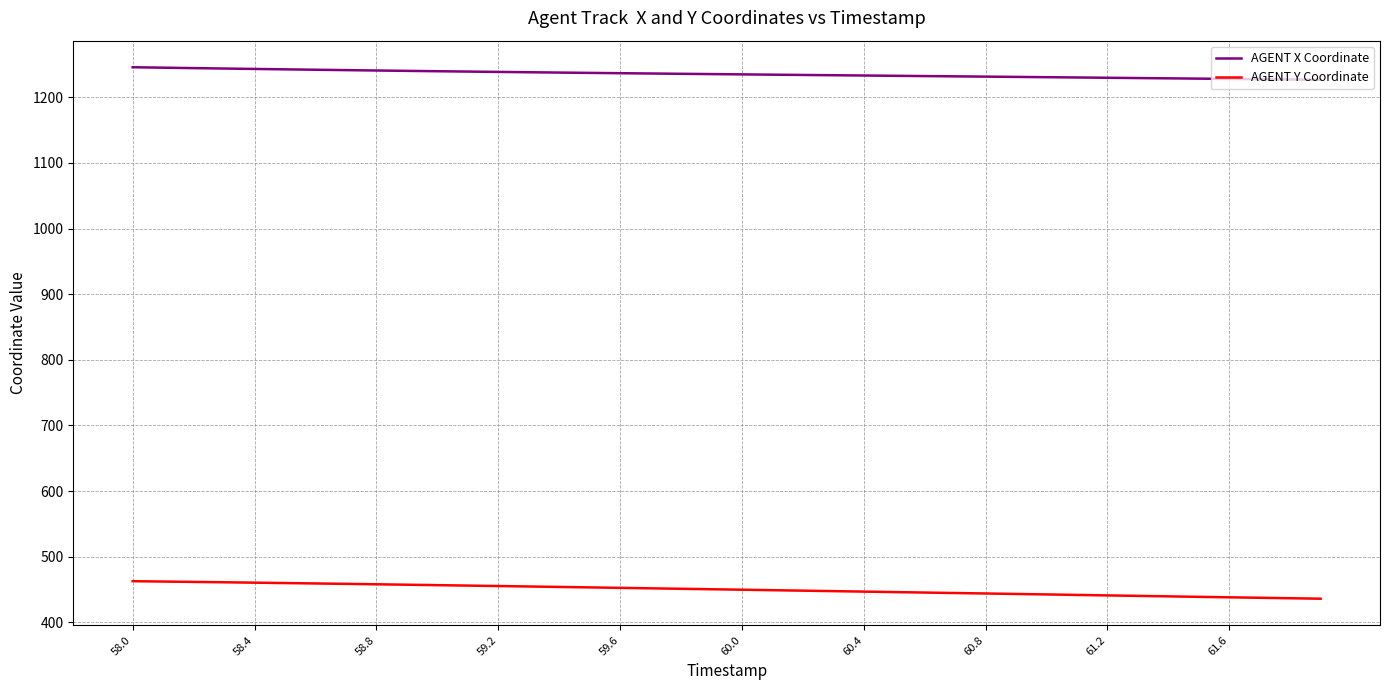

True or false: AGENT X Coordinate and AGENT Y Coordinate intersect in this chart.

False